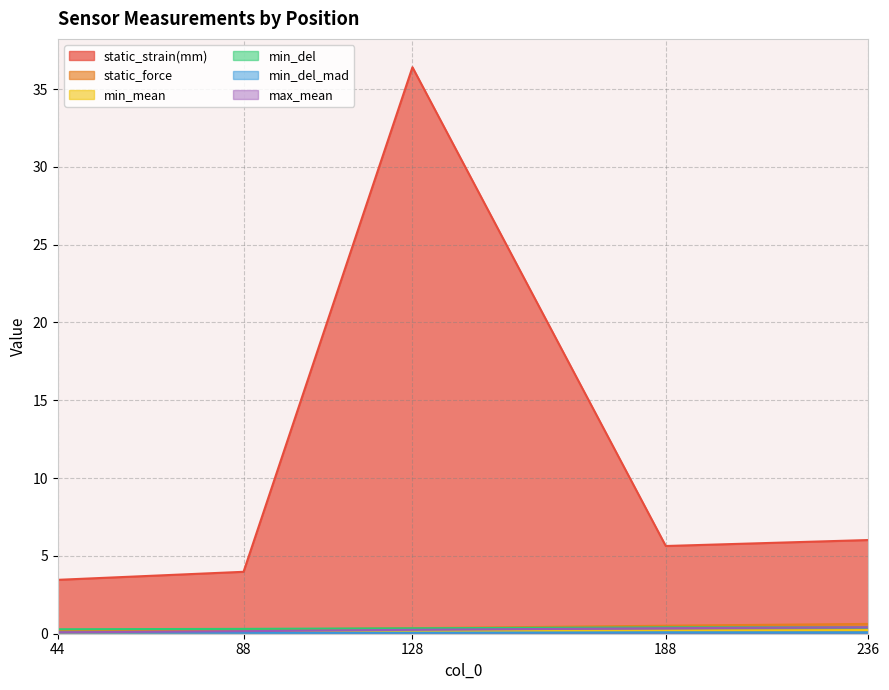

True or false: min_del and static_strain(mm) intersect in this chart.

False